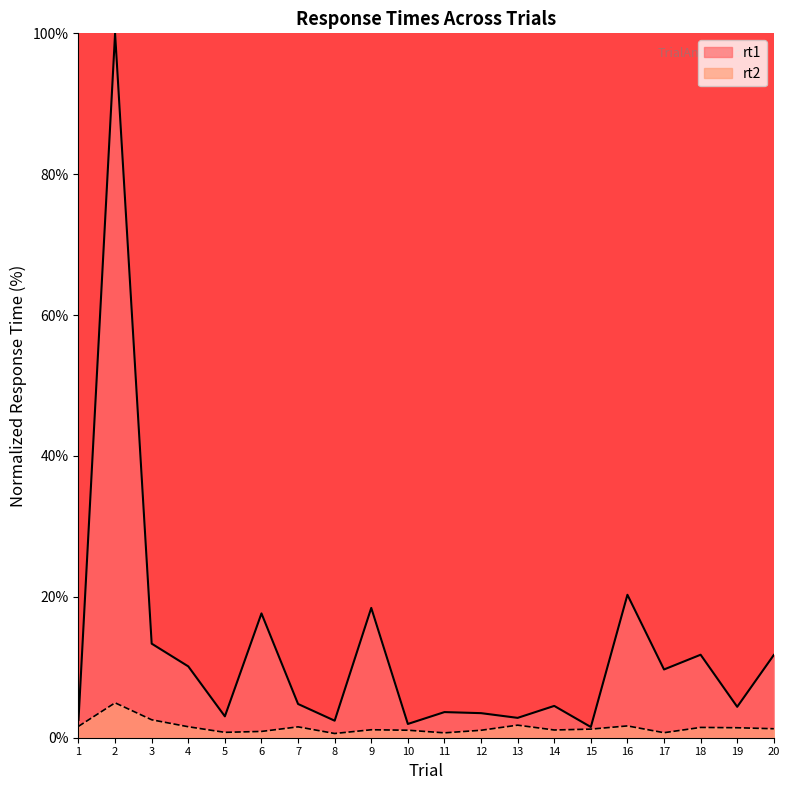

What is the value of the rt1 point at the 4th from the left?

10.1